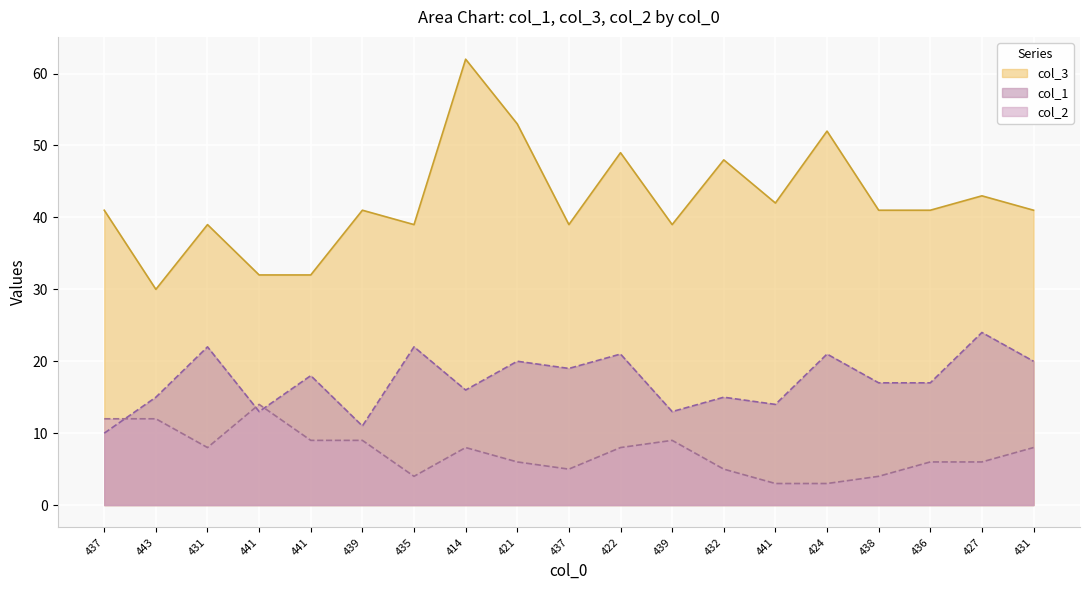

What is the difference between the maximum and minimum values in the col_1 series?

14